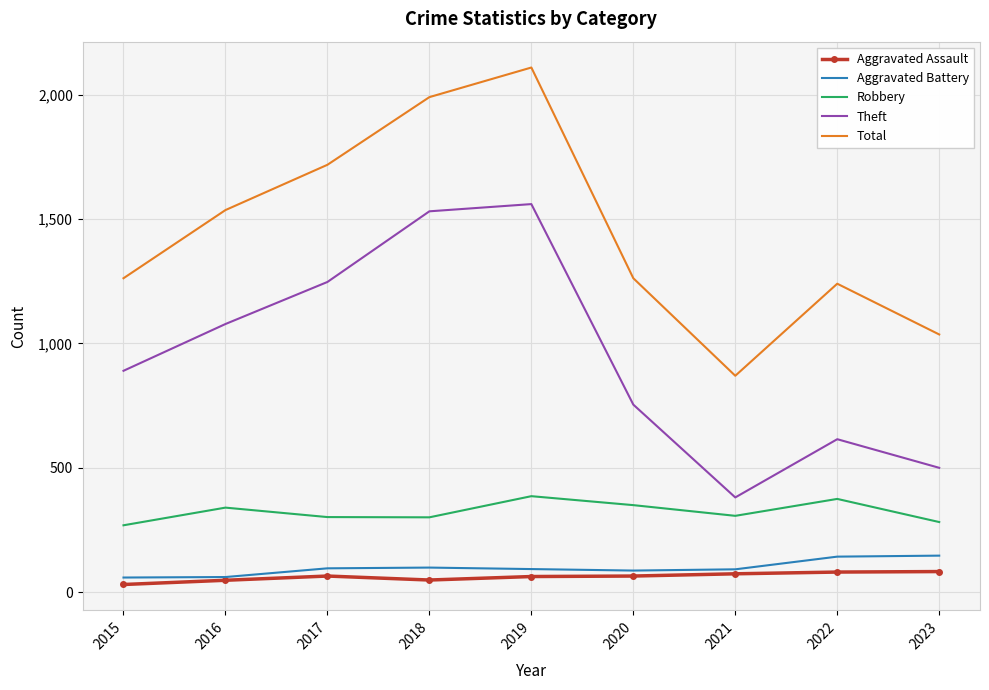

Which label corresponds to the largest value in the chart?

2019